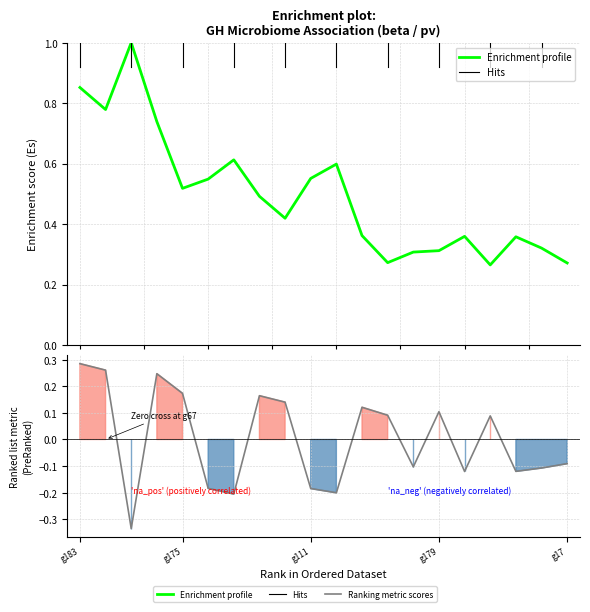

What position from the left is g175?

2